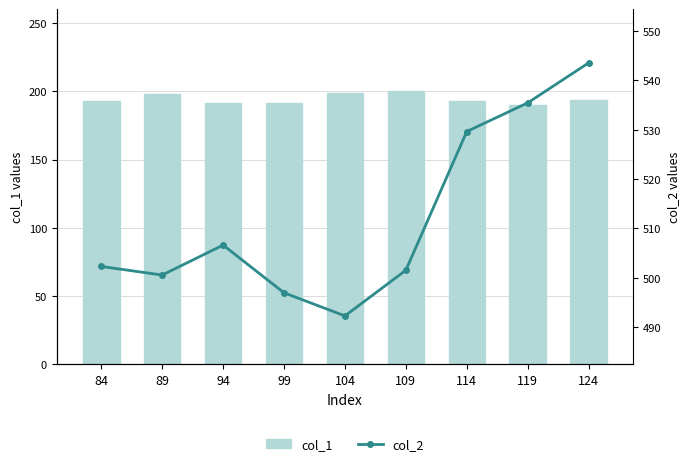

What is the greatest value displayed?

543.6